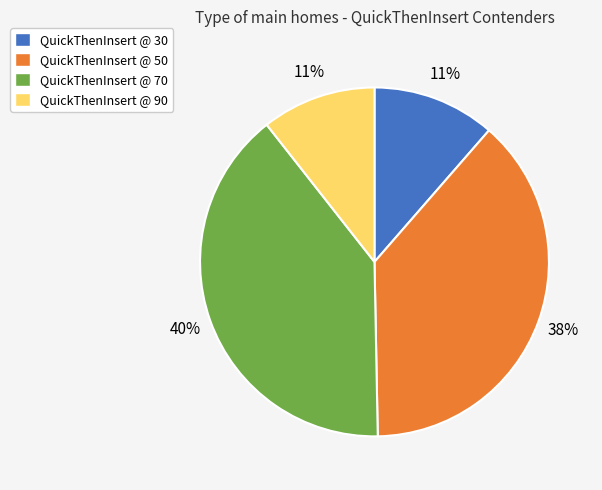

Is the sum of QuickThenInsert @ 30 and QuickThenInsert @ 70 greater than half?

Yes